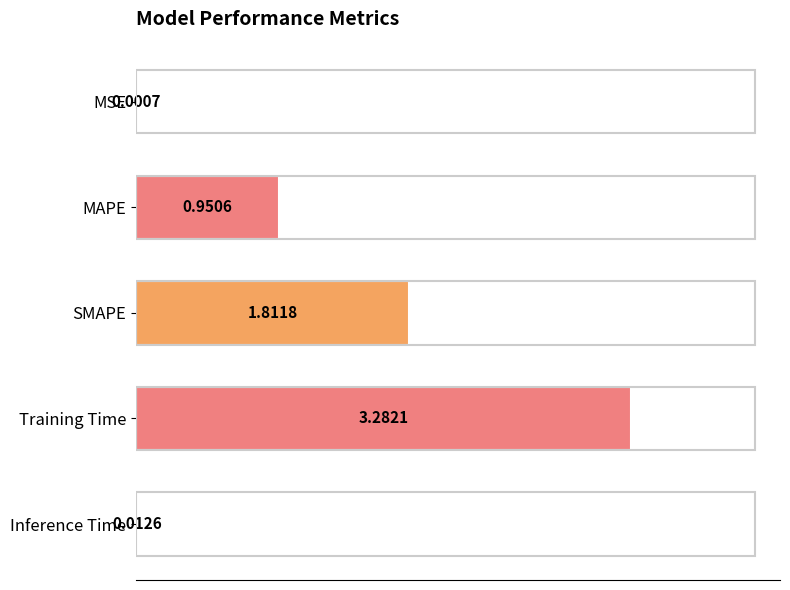

Where is the data nearest to the value 1?

MAPE